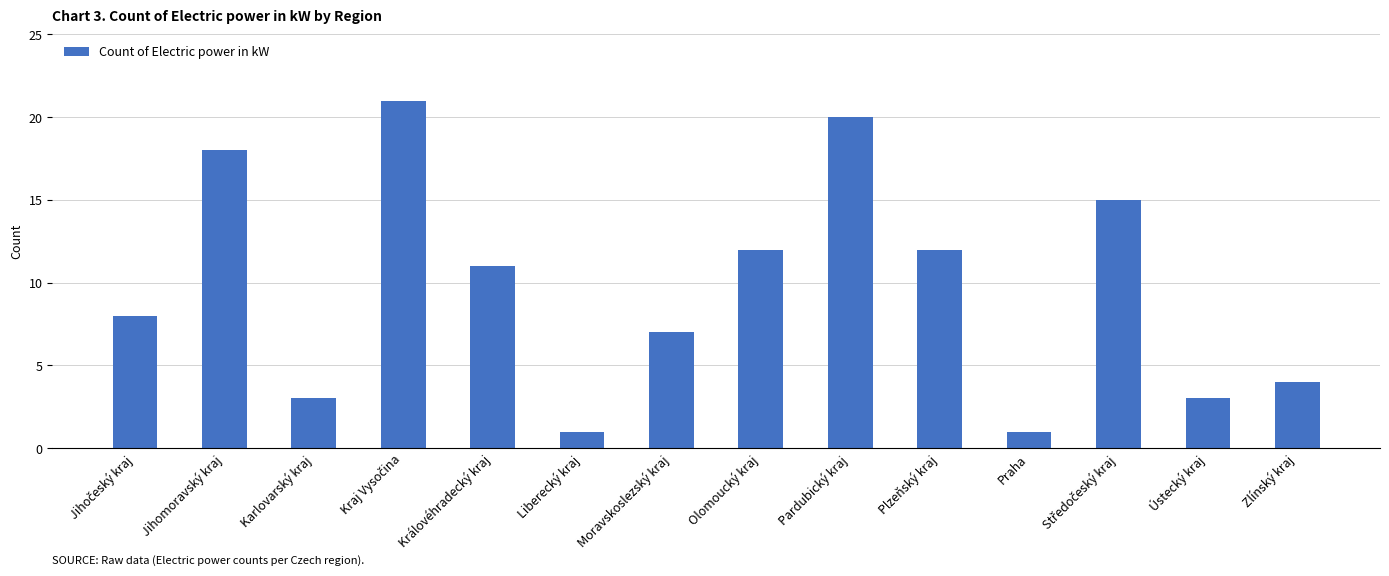

What is the ratio of the value at Jihomoravský kraj to the value at Praha?

18.0